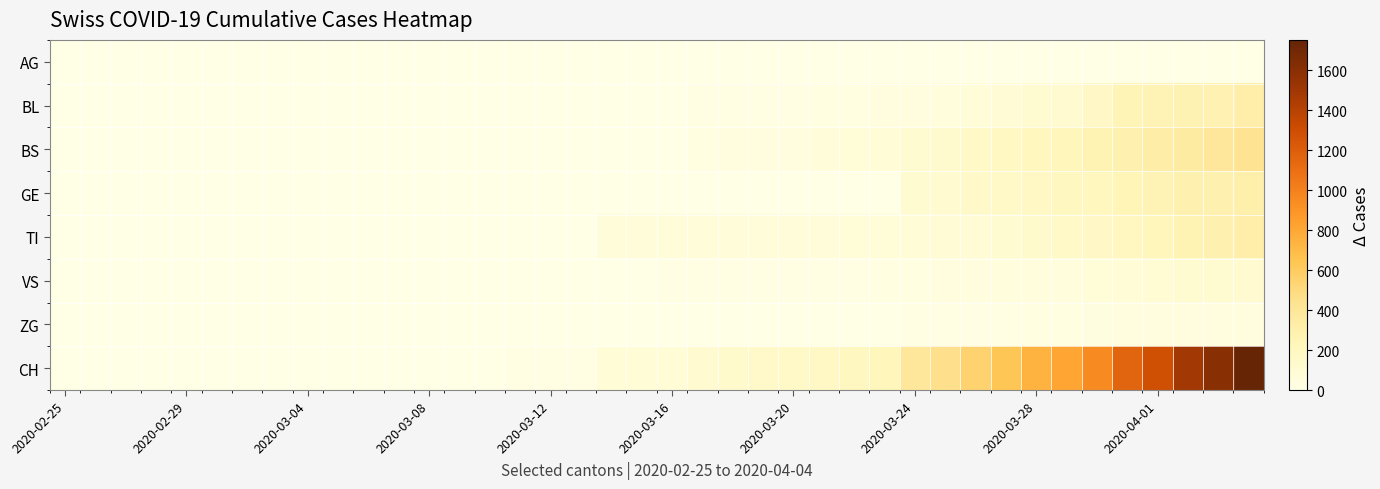

How many data points does each series have?

40